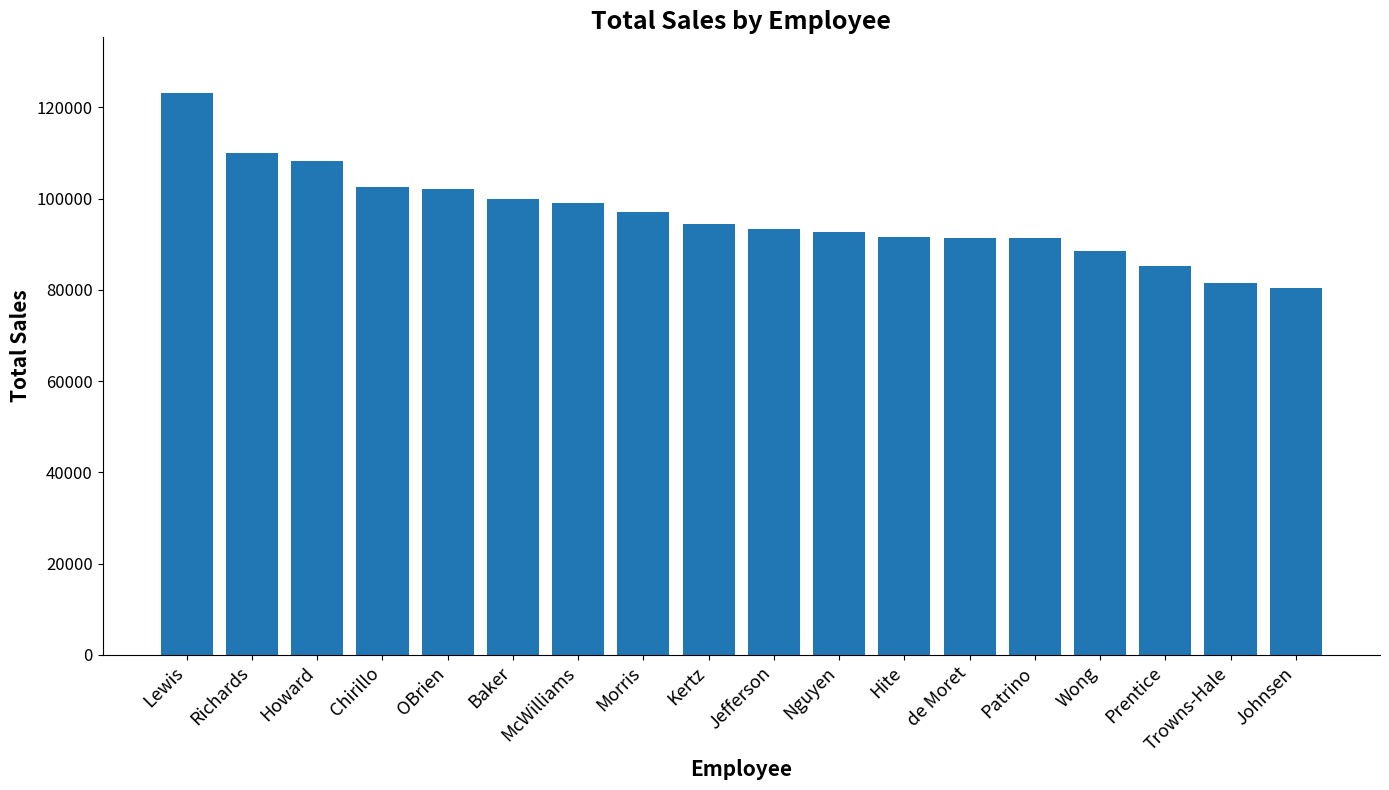

What is the difference between the values at Jefferson and Richards?

16660